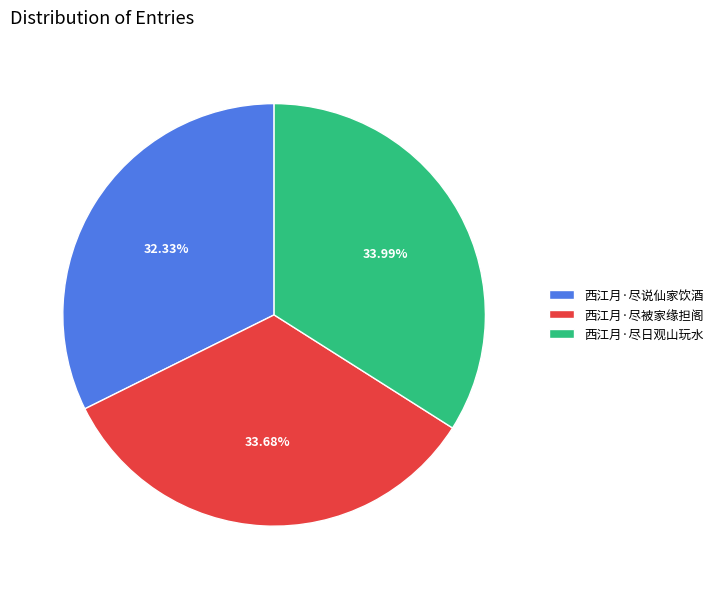

Combined, do 西江月·尽被家缘担阁 and 西江月·尽日观山玩水 account for over 50%?

Yes